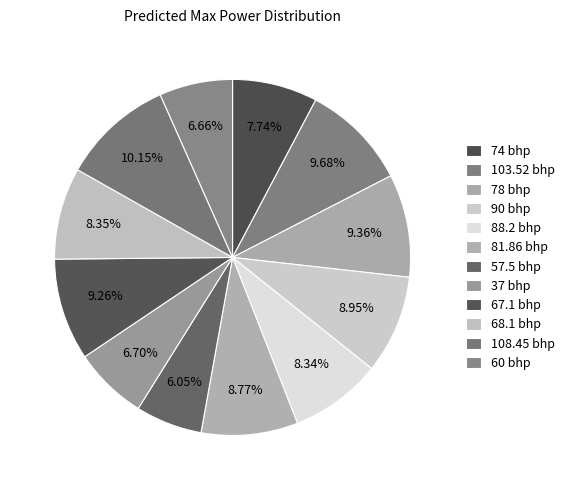

Does 81.86 bhp account for over 50% of the chart?

No